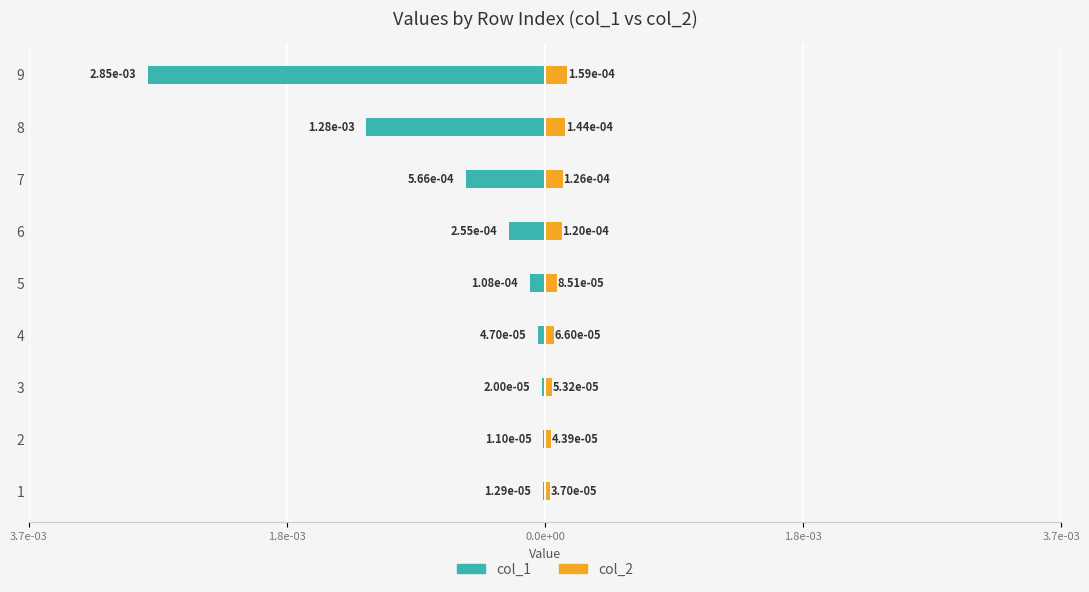

What are all the series names shown in the legend?

col_1, col_2